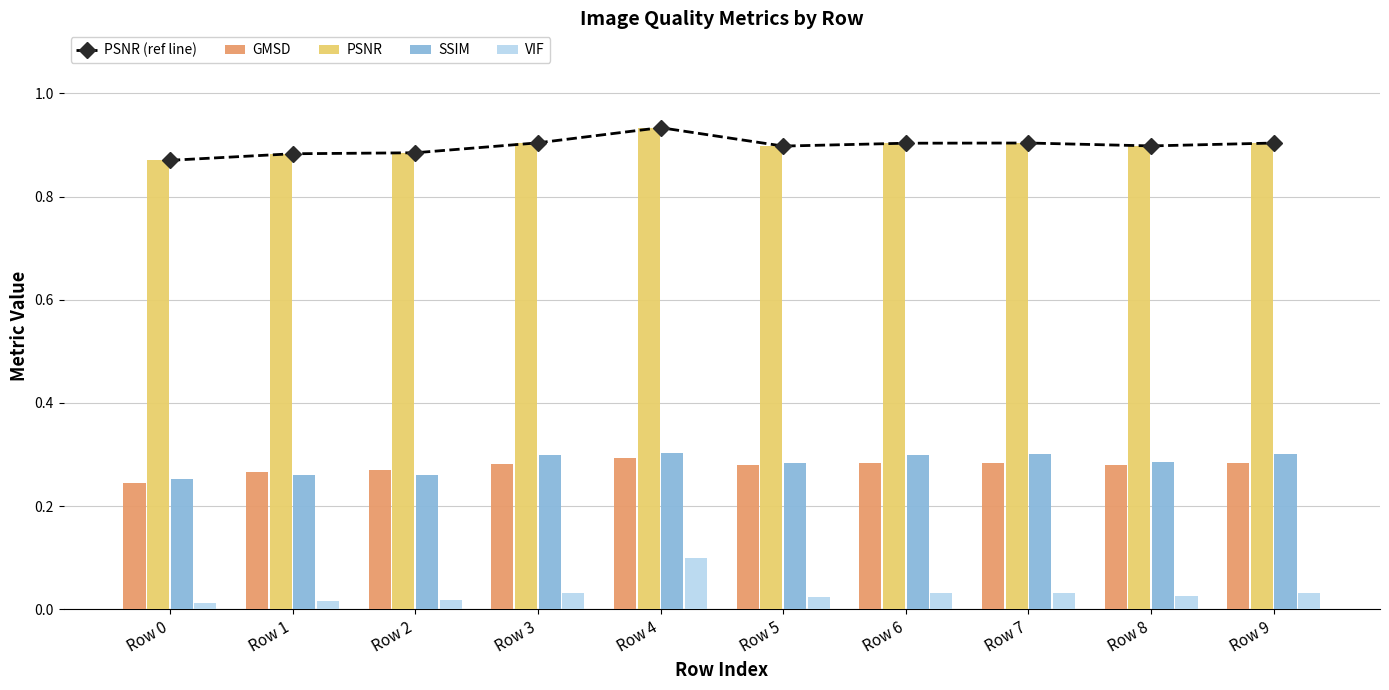

The value of SSIM at Row 7 is 0.3. True or false?

True